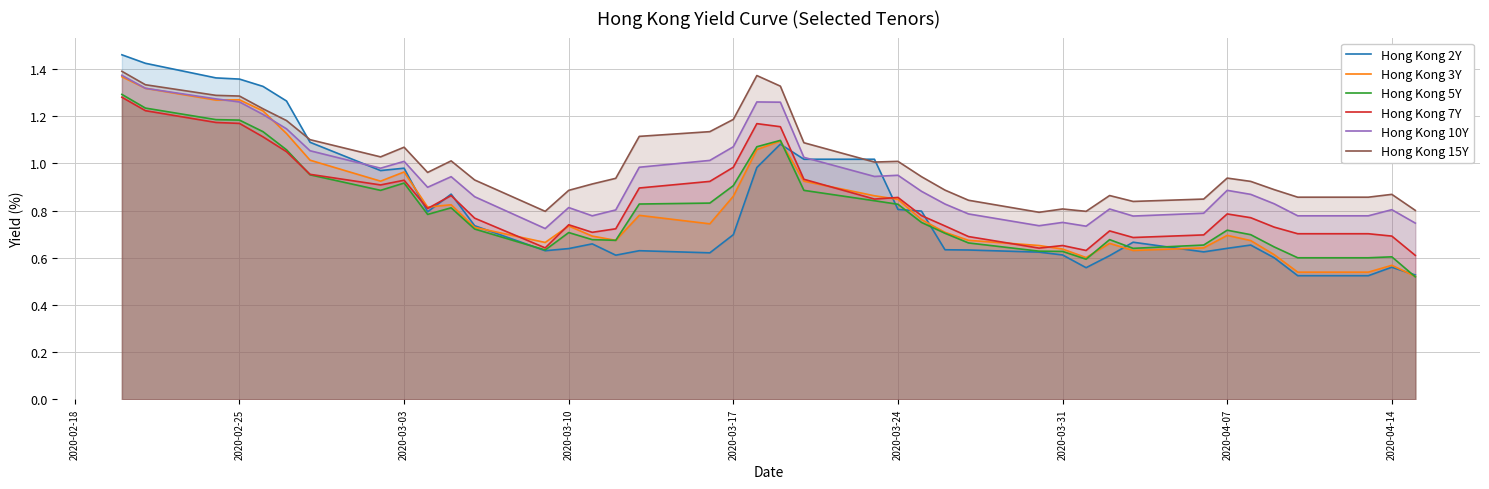

True or false: Hong Kong 7Y and Hong Kong 15Y cross at least once.

False